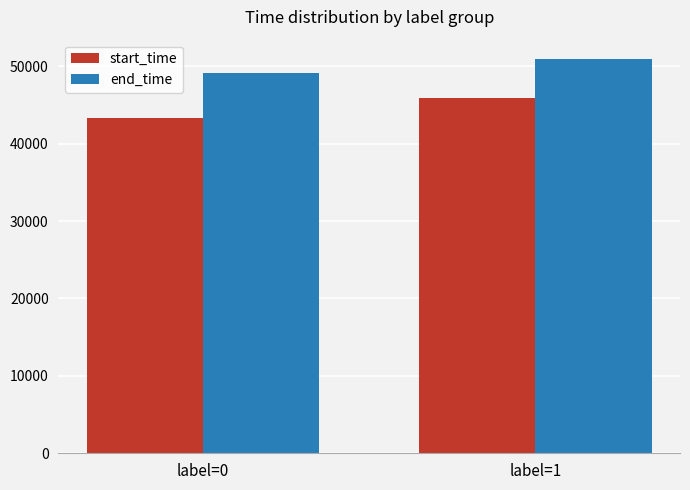

Reading right to left, what are all the values shown in this chart?

start_time: label=1=45912	label=0=43304
end_time: label=1=50896	label=0=49096